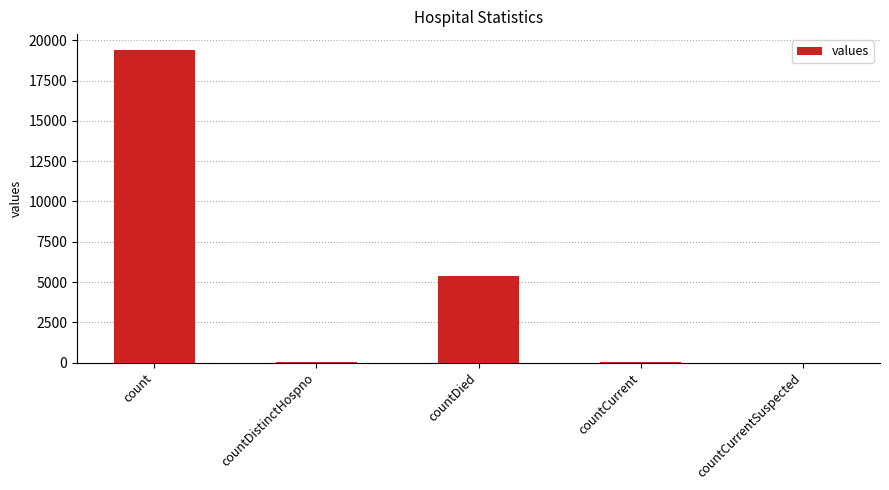

What is the maximum value shown in the chart?

19420